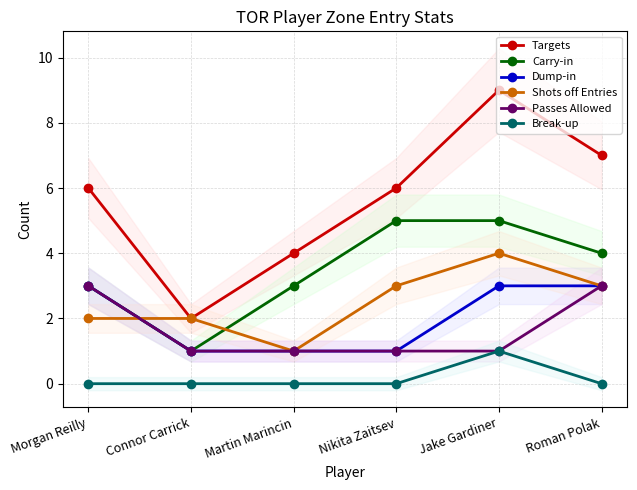

At which category does the chart reach its minimum across all series?

Morgan Reilly